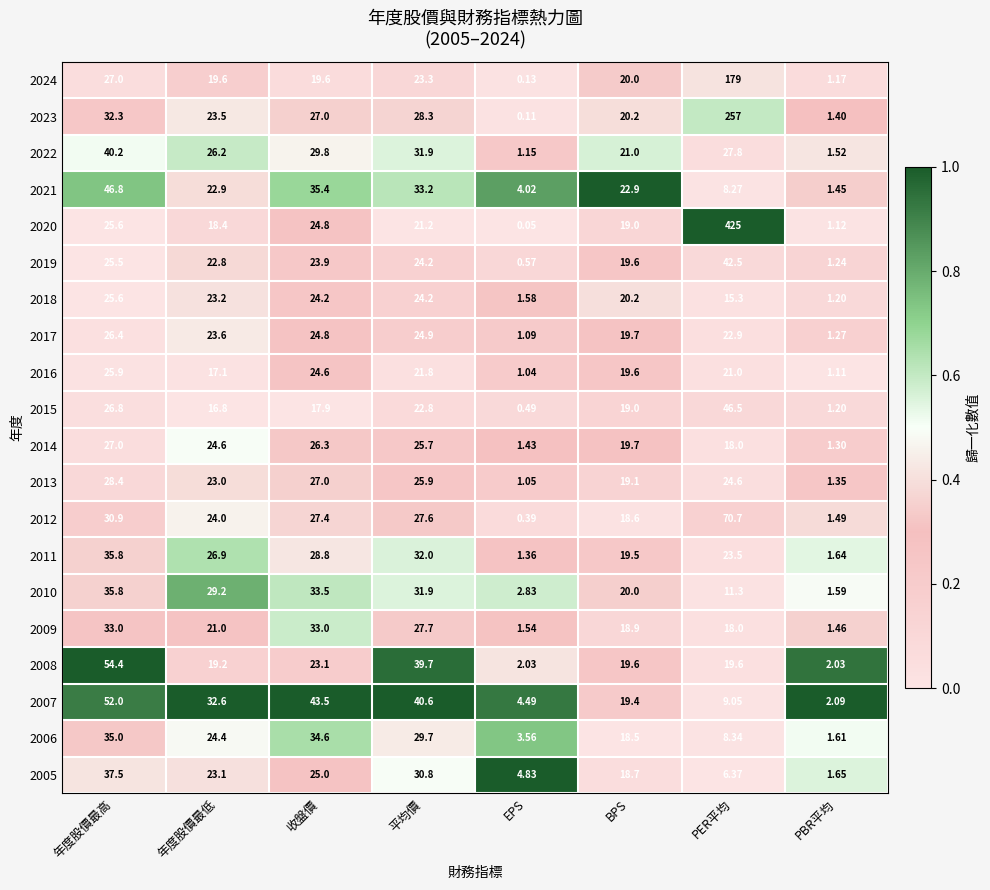

At which category does the chart reach its minimum across all series?

EPS